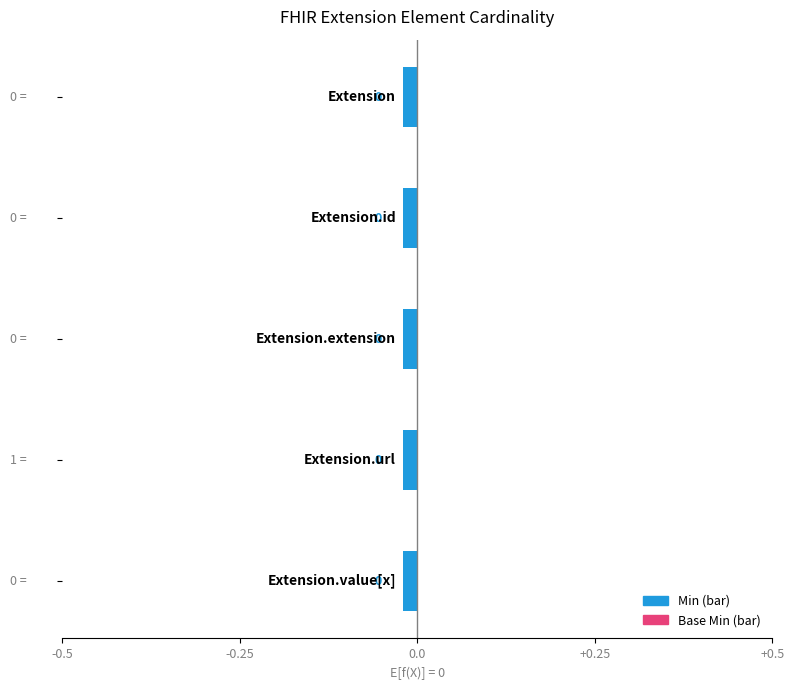

Does the chart contain any negative values?

No